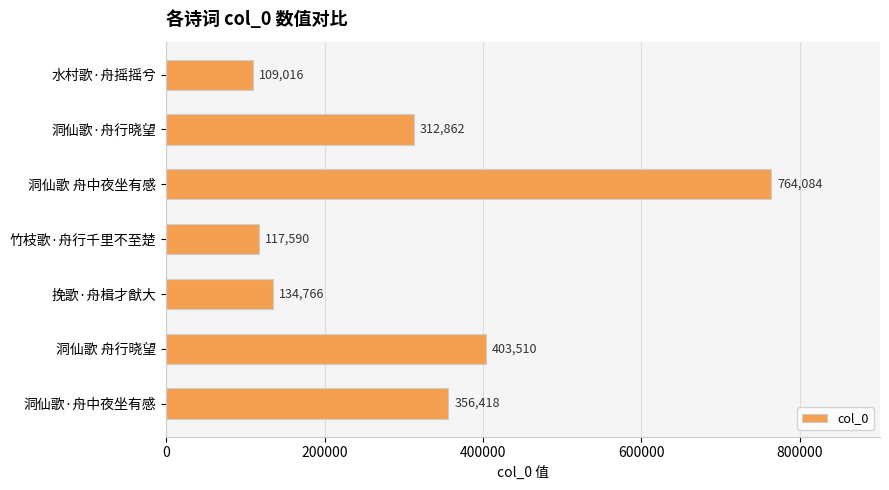

The value at 洞仙歌 舟行晓望 is 403510. True or false?

True